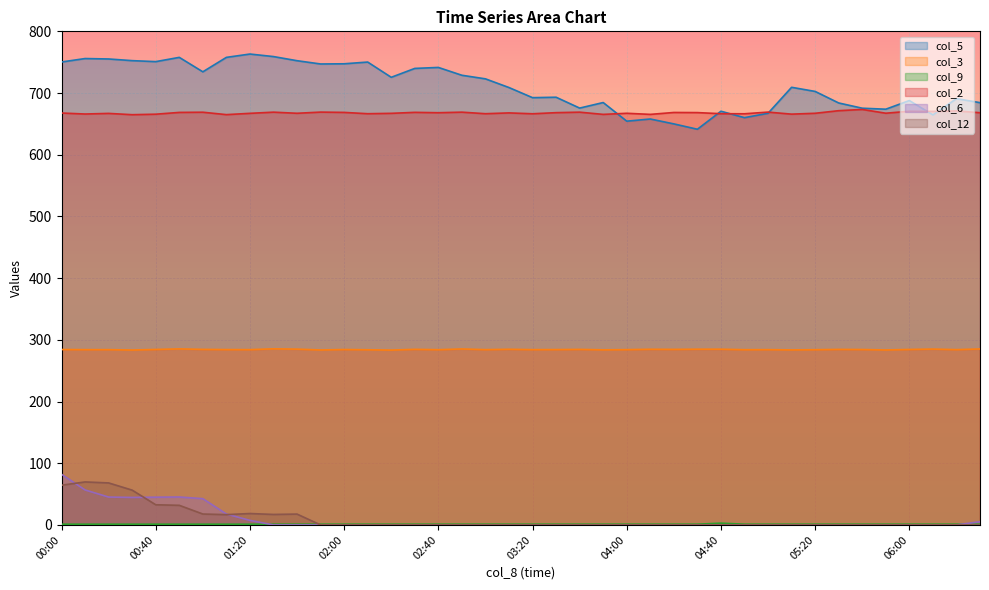

What are all the series names shown in the legend?

col_5, col_3, col_9, col_2, col_6, col_12